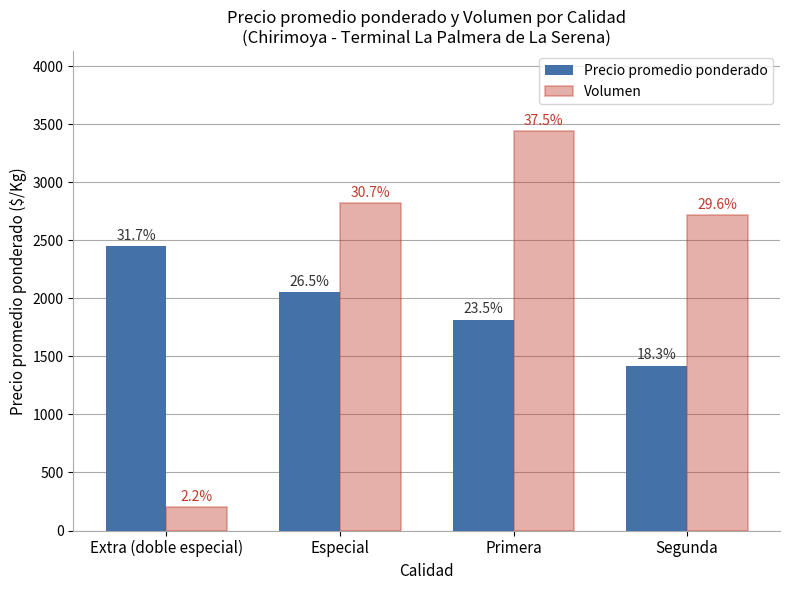

What are all the series names shown in the legend?

Precio promedio ponderado, Volumen